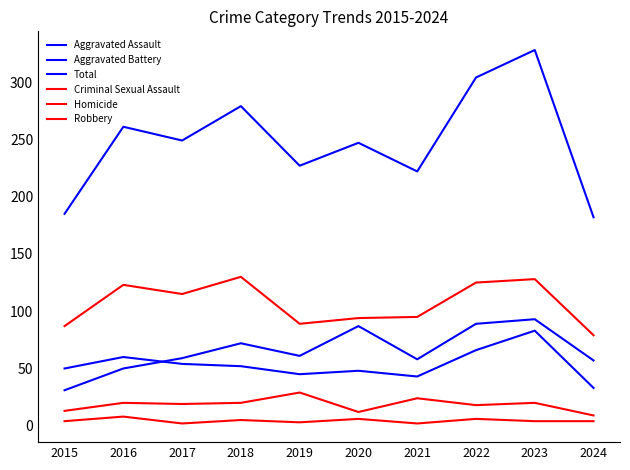

Reading left to right, what are all the values shown in this chart?

Aggravated Assault: 31	50	59	72	61	87	58	89	93	57
Aggravated Battery: 50	60	54	52	45	48	43	66	83	33
Total: 185	261	249	279	227	247	222	304	328	182
Criminal Sexual Assault: 13	20	19	20	29	12	24	18	20	9
Homicide: 4	8	2	5	3	6	2	6	4	4
Robbery: 87	123	115	130	89	94	95	125	128	79